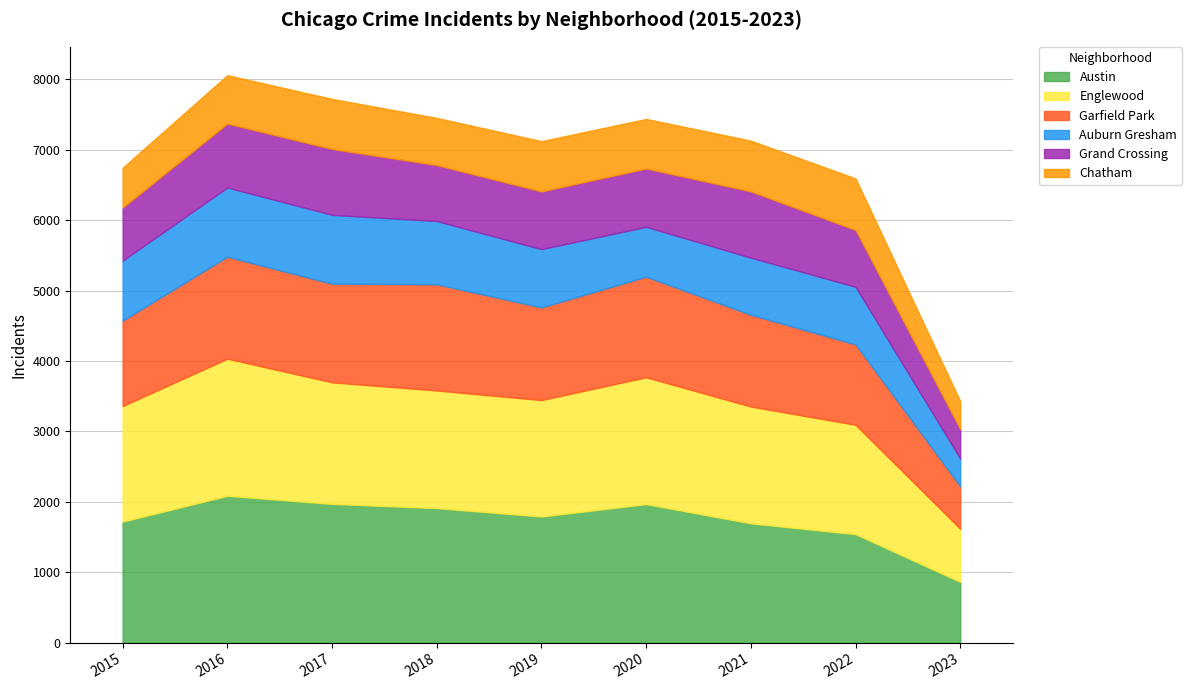

Which series changed the most between 2017 and 2019?

Austin